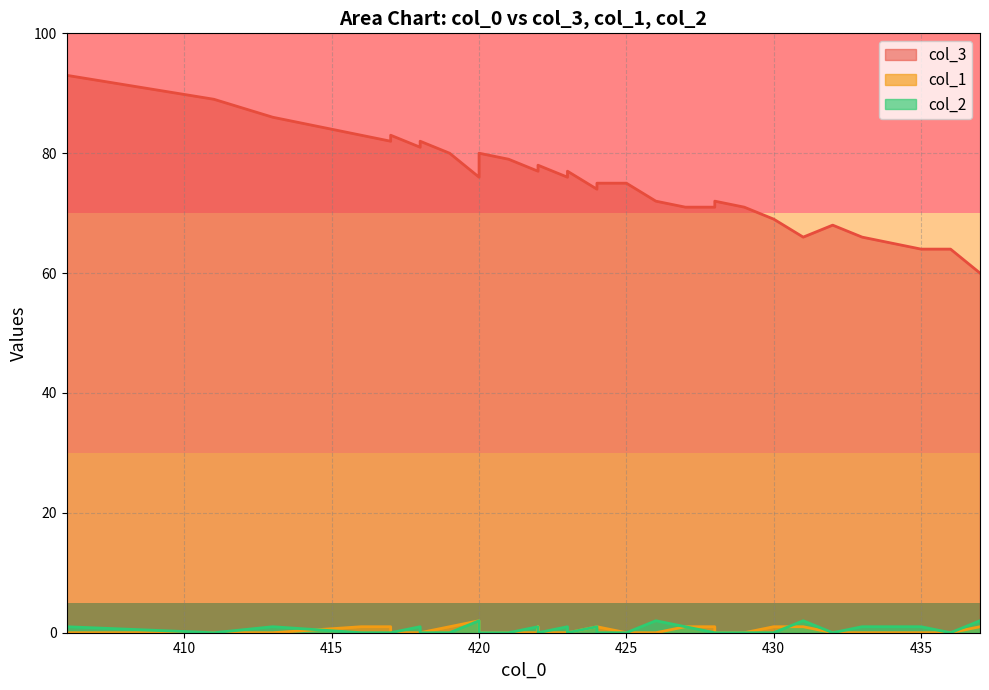

The value of col_3 at 417 is 83. True or false?

True